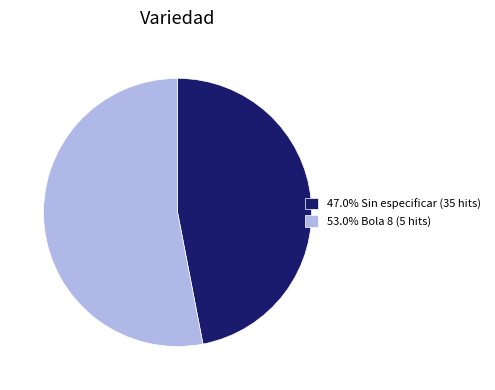

Does 53.0% Bola 8 (5 hits) account for over 50% of the chart?

Yes